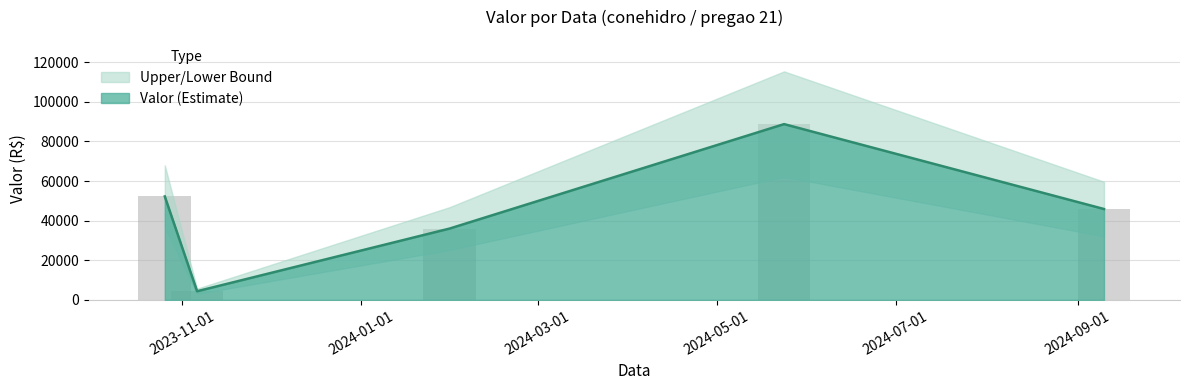

Which has a higher value, 2024-09-10 or 2023-11-06?

2024-09-10